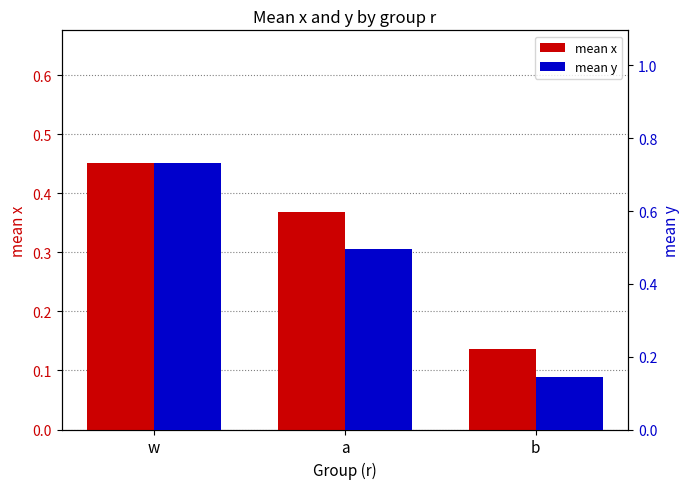

At which label is mean y closest to 0?

b